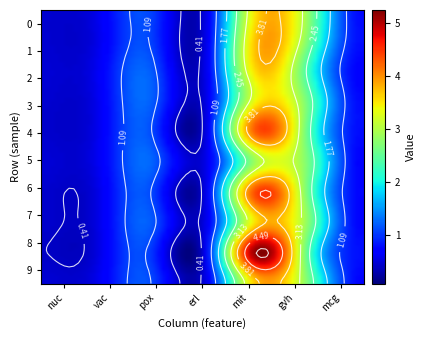

Reading left to right, extract all data points from this chart.

row_0: 0.5	0.6	1.1	0.5	3.6	2.8	0.8
row_1: 0.5	0.6	1.1	0.5	3.7	2.6	0.8
row_2: 0.5	0.6	1.2	0.5	3.6	2.3	0.7
row_3: 0.5	0.6	1.2	0.4	3.4	2.6	0.8
row_4: 0.4	0.6	1.1	0.4	4.3	2.5	0.8
row_5: 0.5	0.6	1.3	0.5	2.9	2.6	0.7
row_6: 0.4	0.5	1.1	0.4	4.4	2.5	0.8
row_7: 0.4	0.5	1.2	0.5	3.6	2.7	0.7
row_8: 0.4	0.5	1.0	0.4	5.2	2.4	0.8
row_9: 0.5	0.6	1.1	0.4	3.7	2.6	0.7